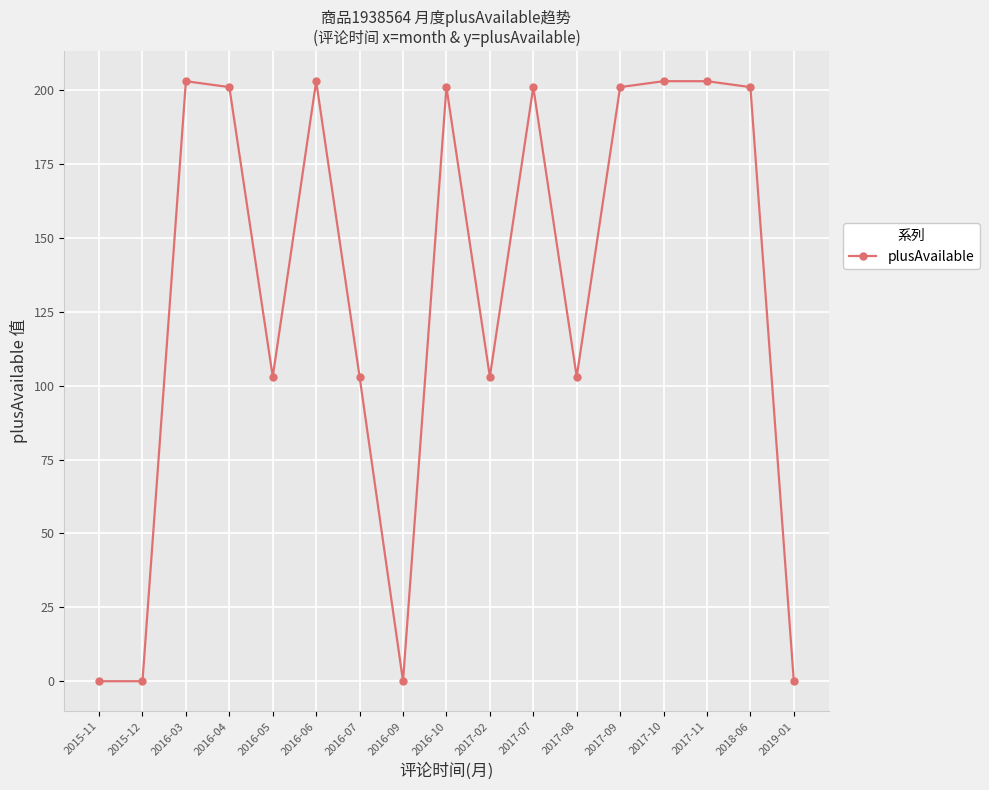

Reading left to right, extract all data points from this chart.

0	0	203	201	103	203	103	0	201	103	201	103	201	203	203	201	0